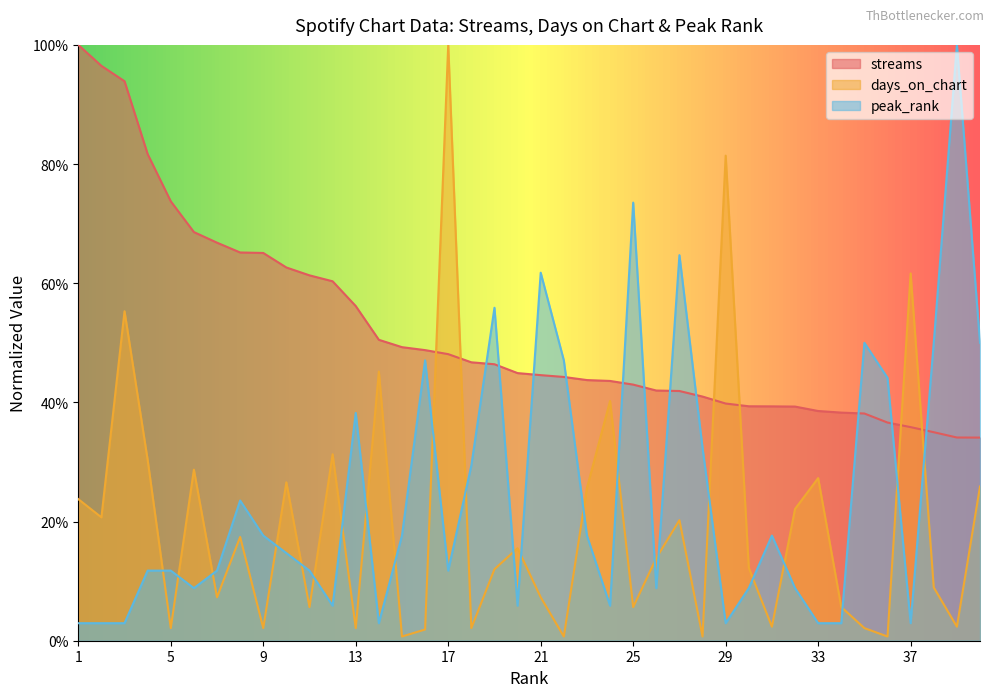

The value of days_on_chart at 8 is 0.1. True or false?

False